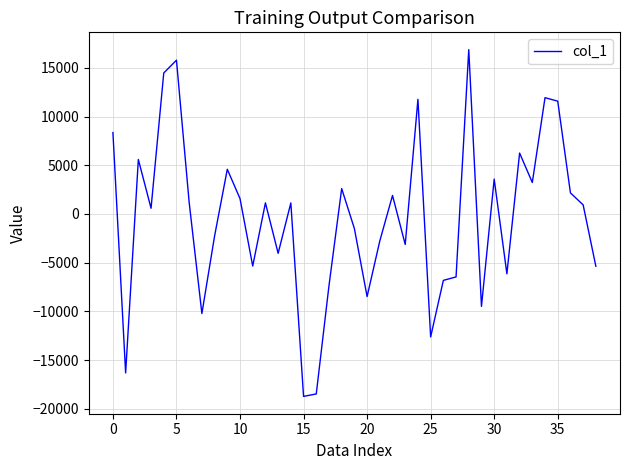

What is the average value?

-466.0